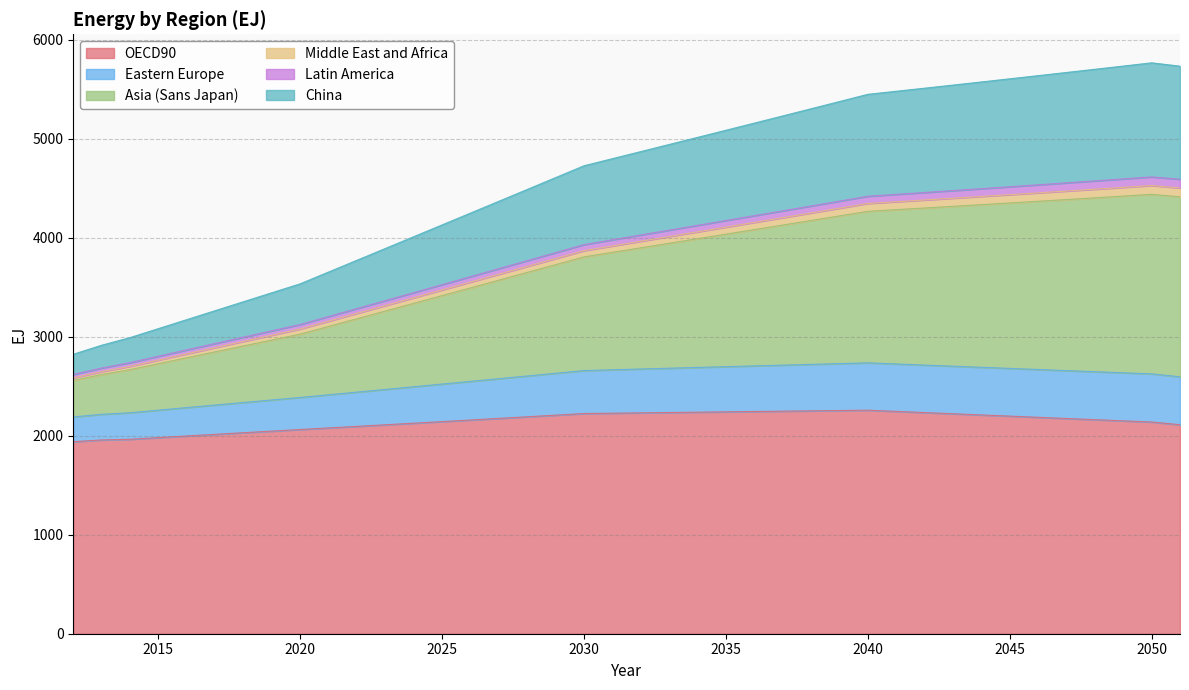

True or false: Middle East and Africa and OECD90 cross at least once.

False